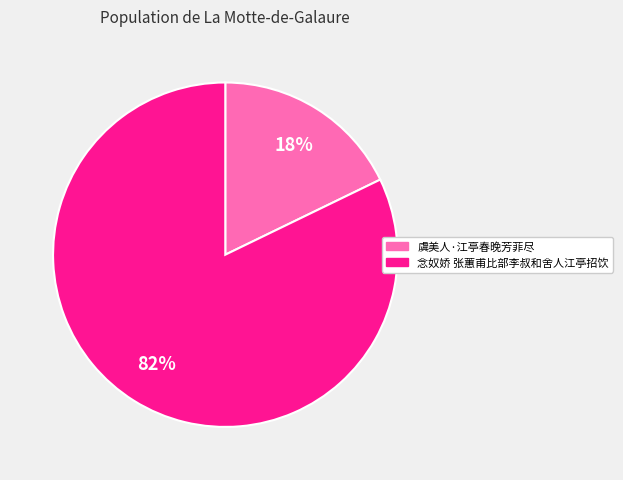

Approximately how many times larger is the value at 念奴娇 张蕙甫比部李叔和舍人江亭招饮 compared to 虞美人·江亭春晚芳菲尽?

4.6